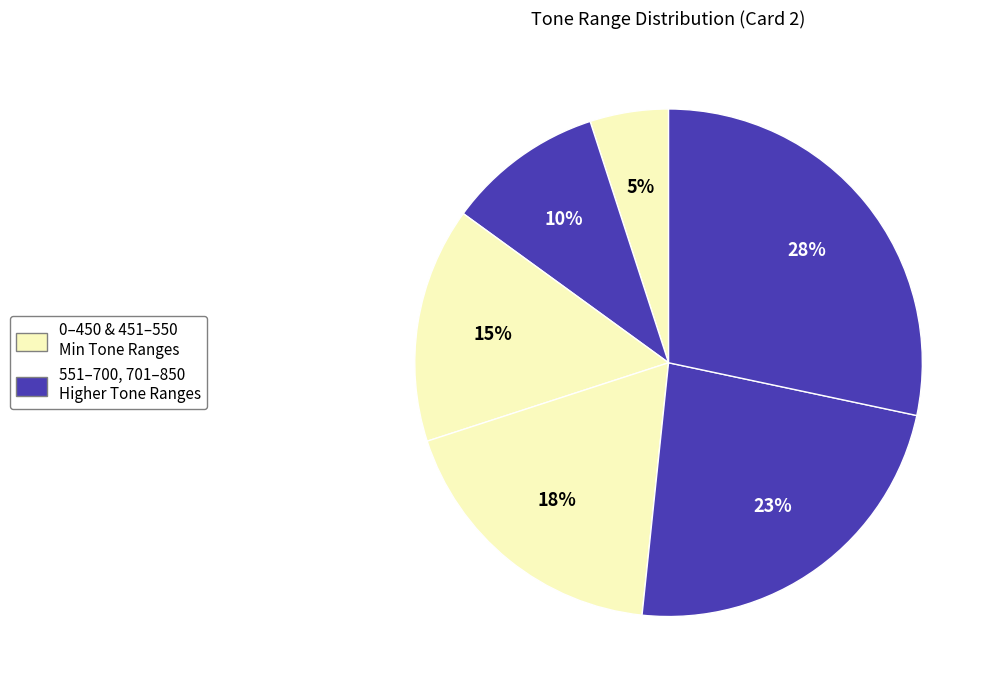

Count the number of slices in the pie.

6